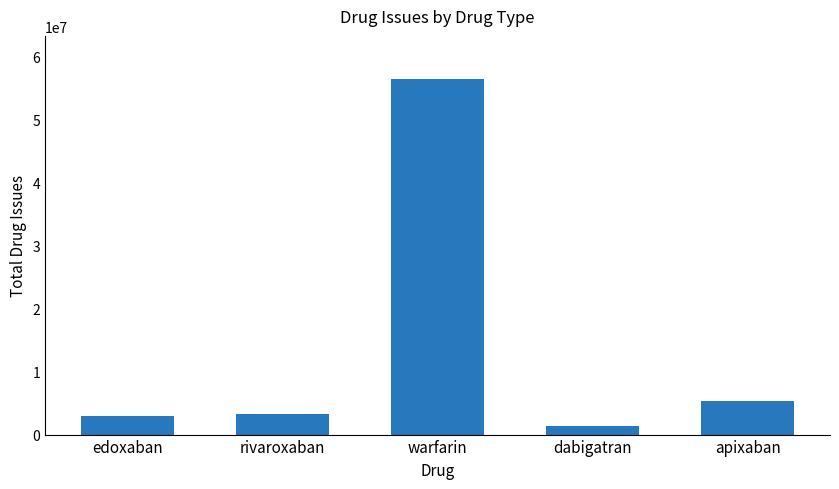

Read the value at edoxaban, to the nearest 10.

2980800